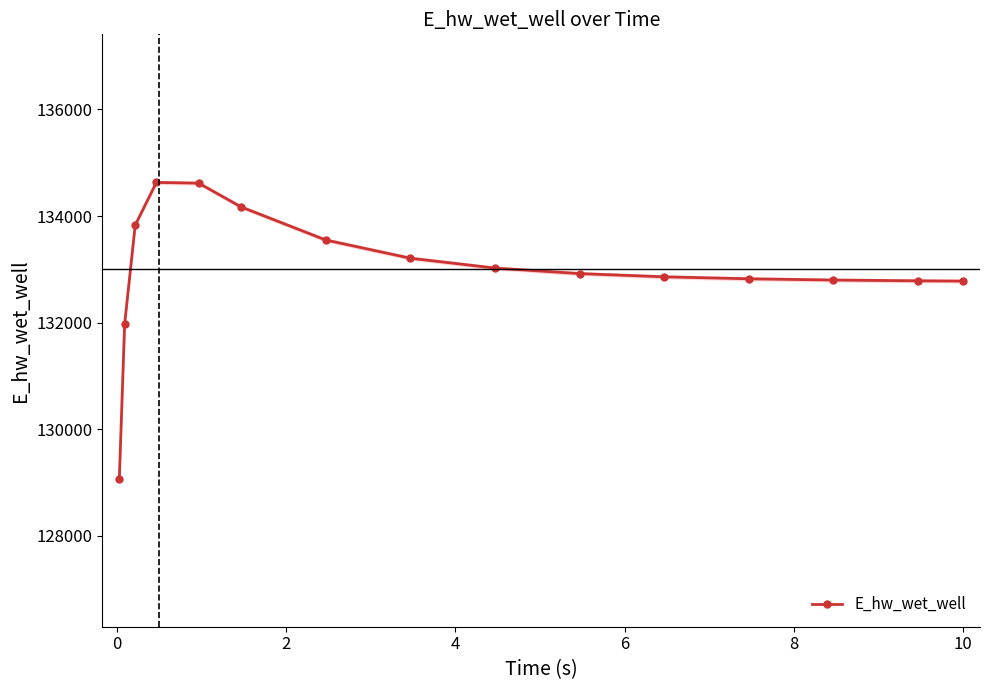

What is the minimum value for E_hw_wet_well?

129071.3